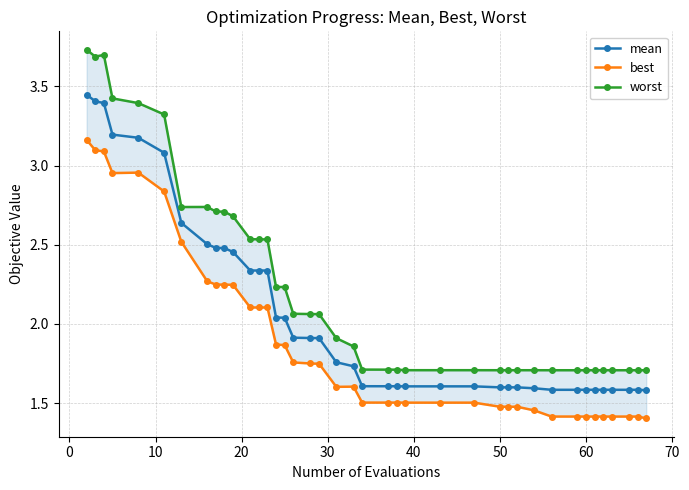

What is the minimum value for mean?

1.6